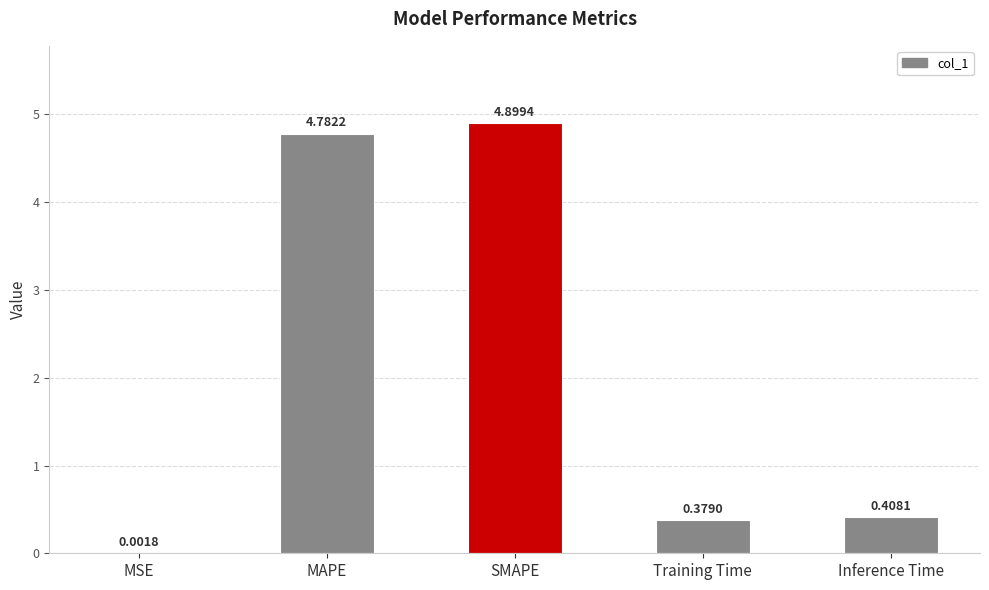

At which category does the chart reach its peak across all series?

SMAPE